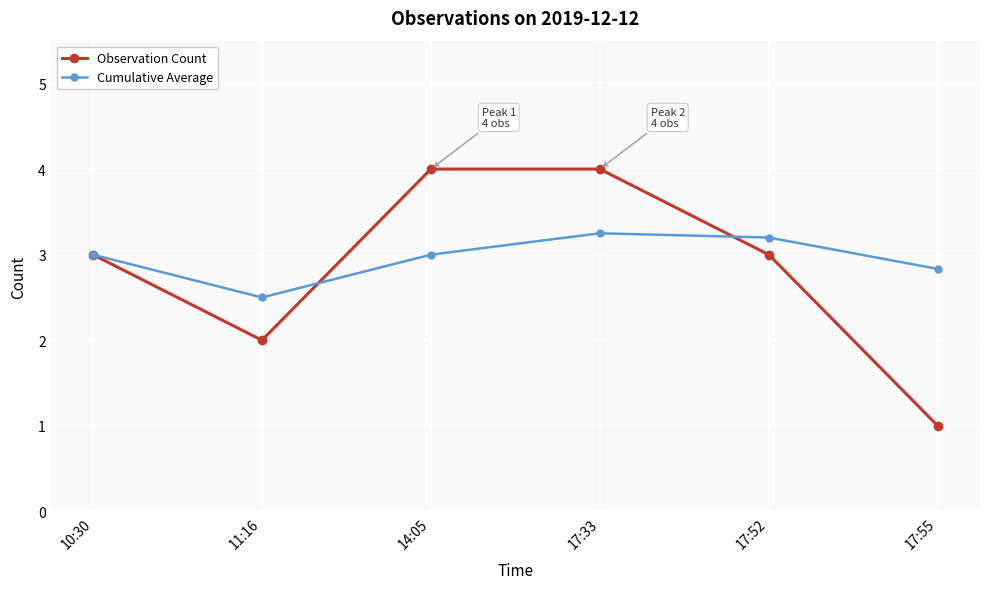

How many lines are shown in the chart?

2